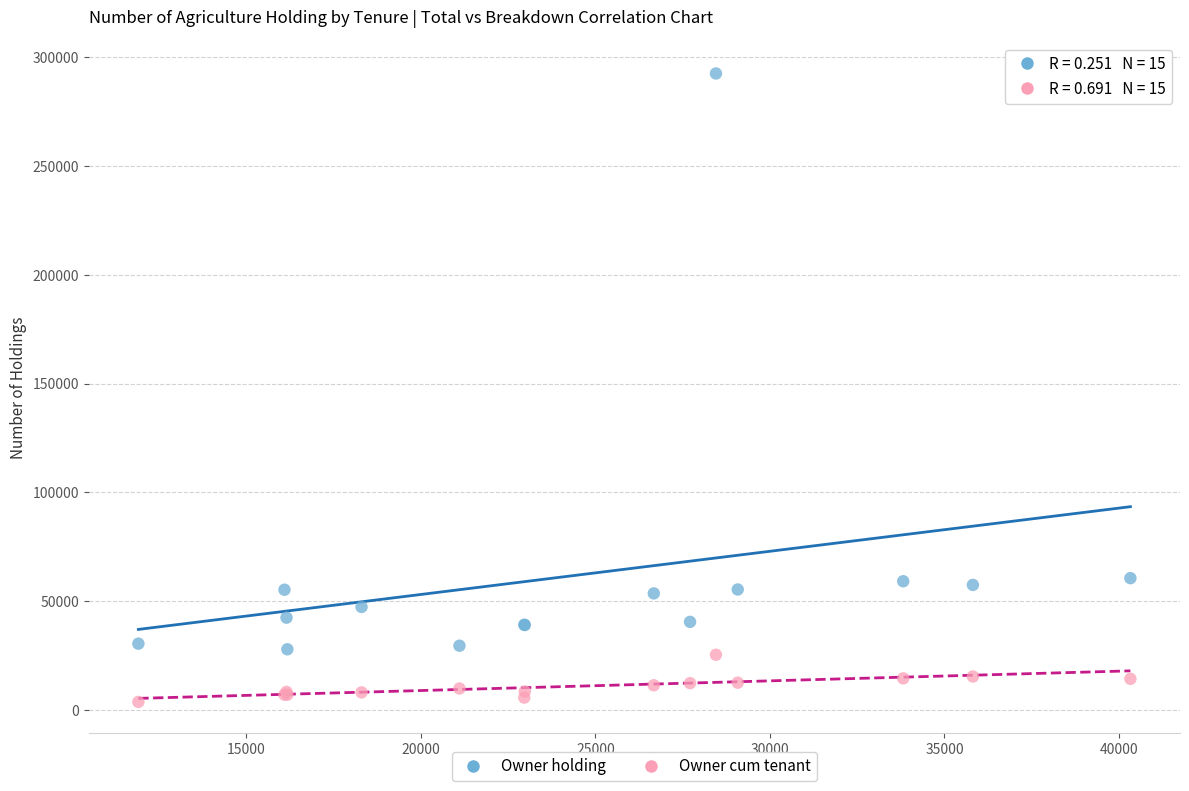

What is the X range (max minus min) for the scatter plot?

28424